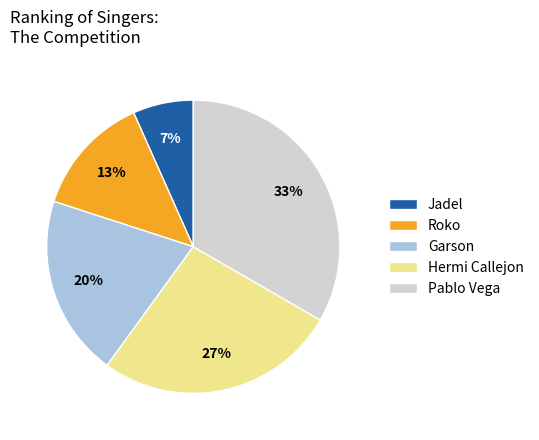

How many slices are in this pie chart?

5